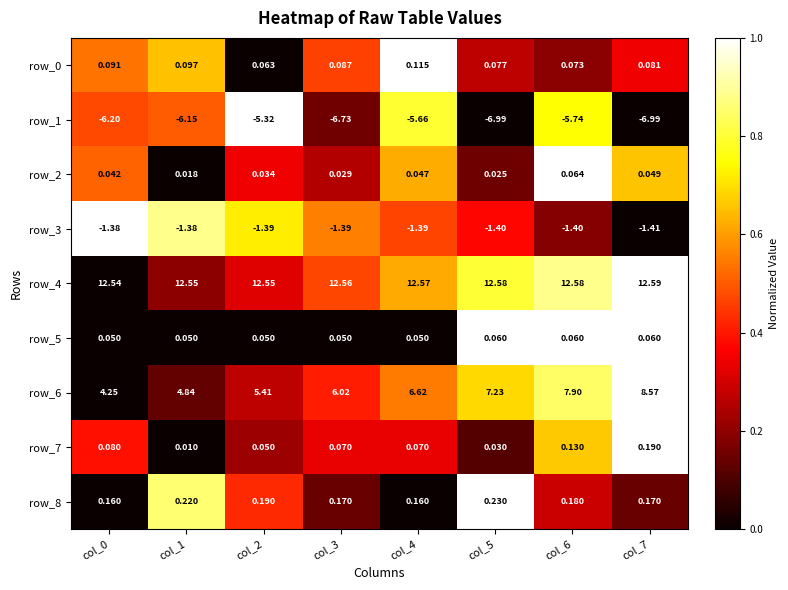

The value of row_8 at col_0 is -0.3. True or false?

False